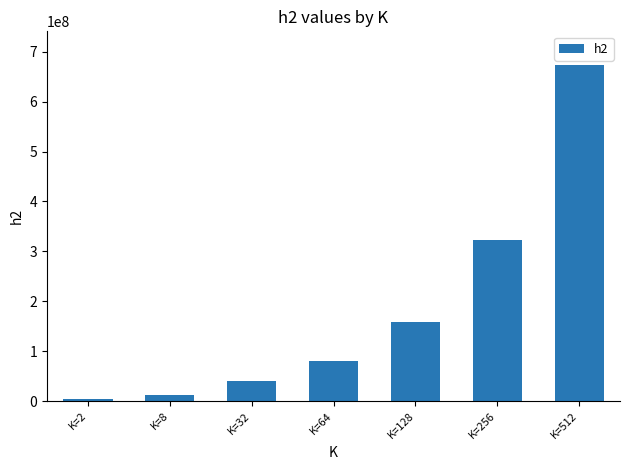

Which label corresponds to the largest value in the chart?

K=512